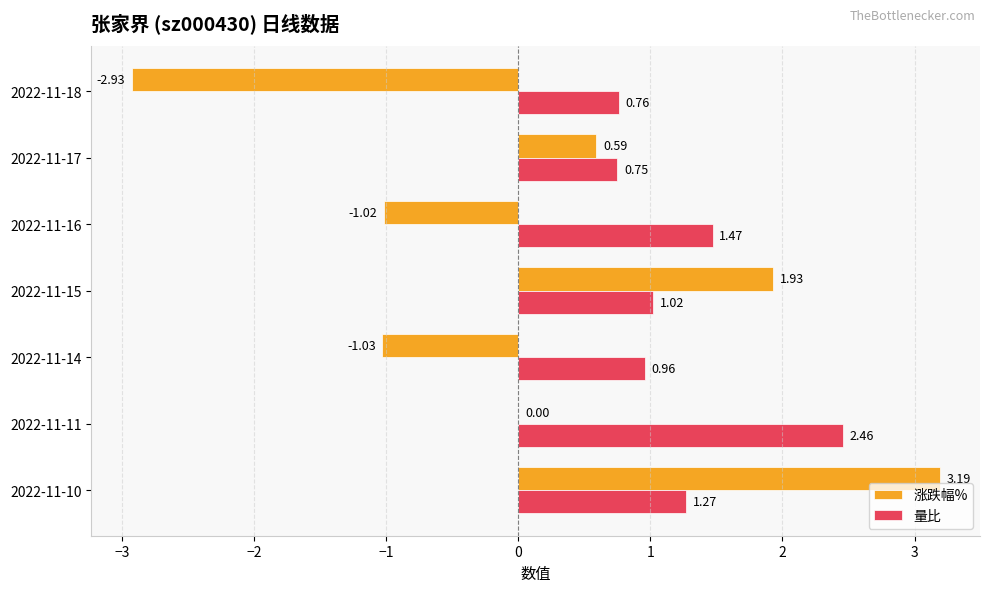

Is the value of 量比 at 2022-11-16 greater than the value of 涨跌幅% at 2022-11-14?

Yes